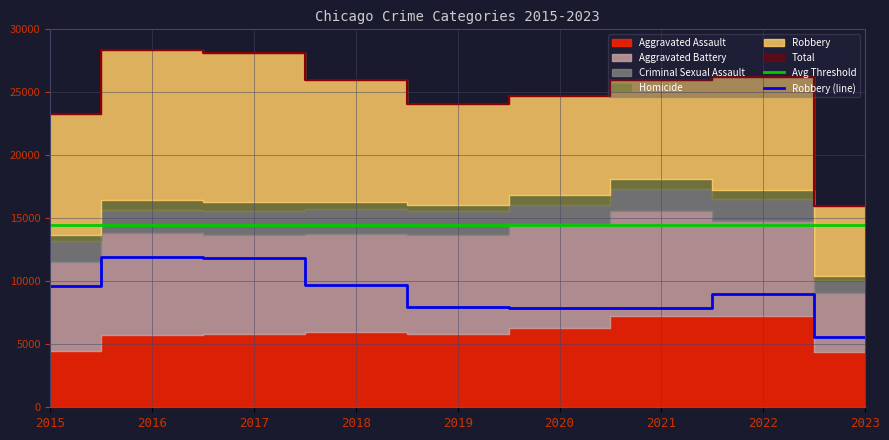

What is the difference between the maximum and minimum values in the Robbery (line) series?

6403